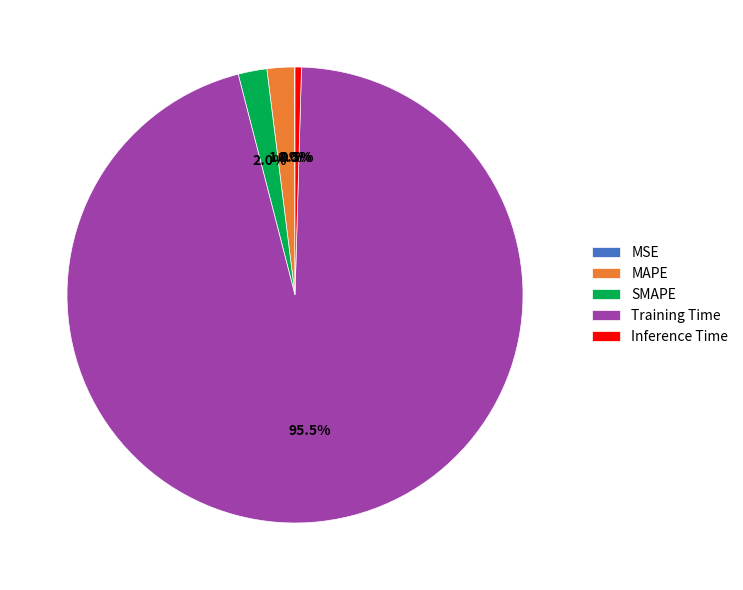

To the nearest percent, what is the difference between the largest and smallest slice percentages?

96%